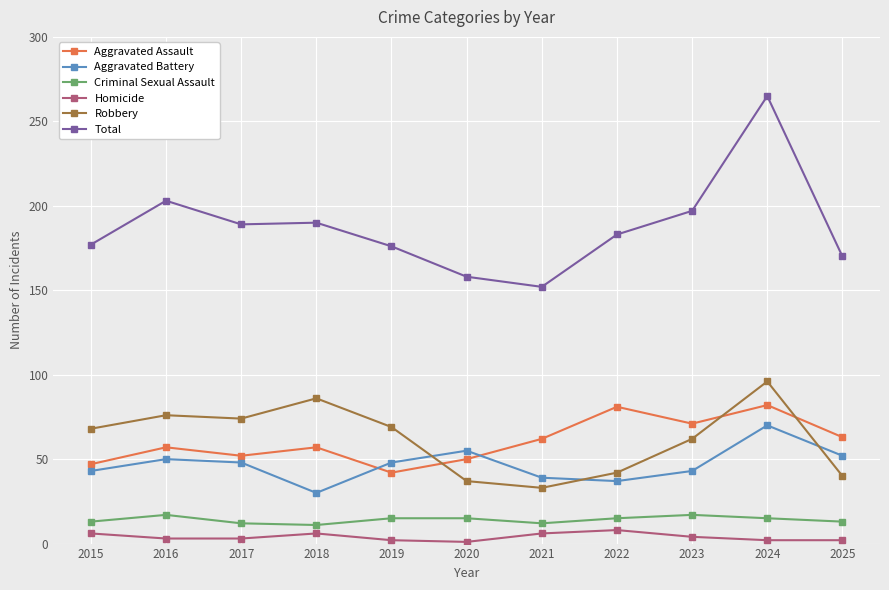

What is the approximate value of Homicide at 2021?

6